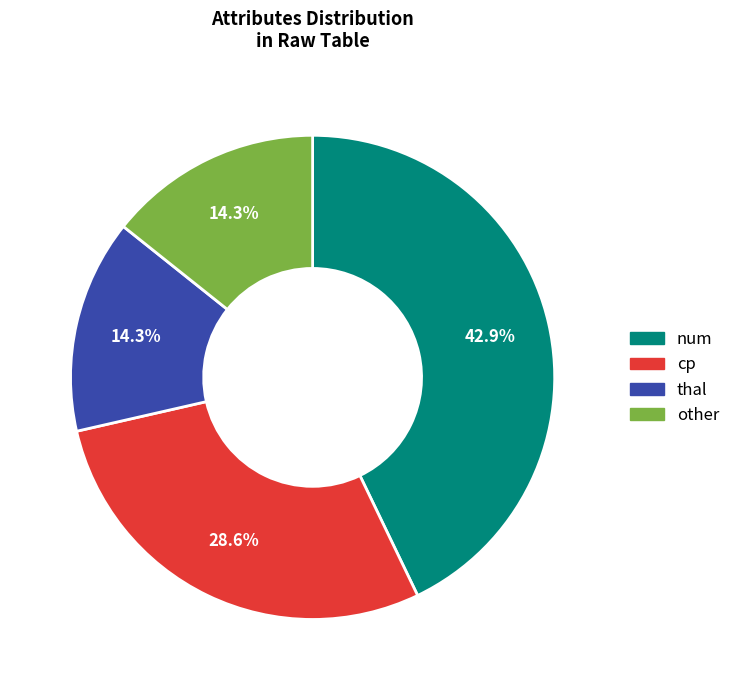

Which category has the biggest portion of the pie?

num